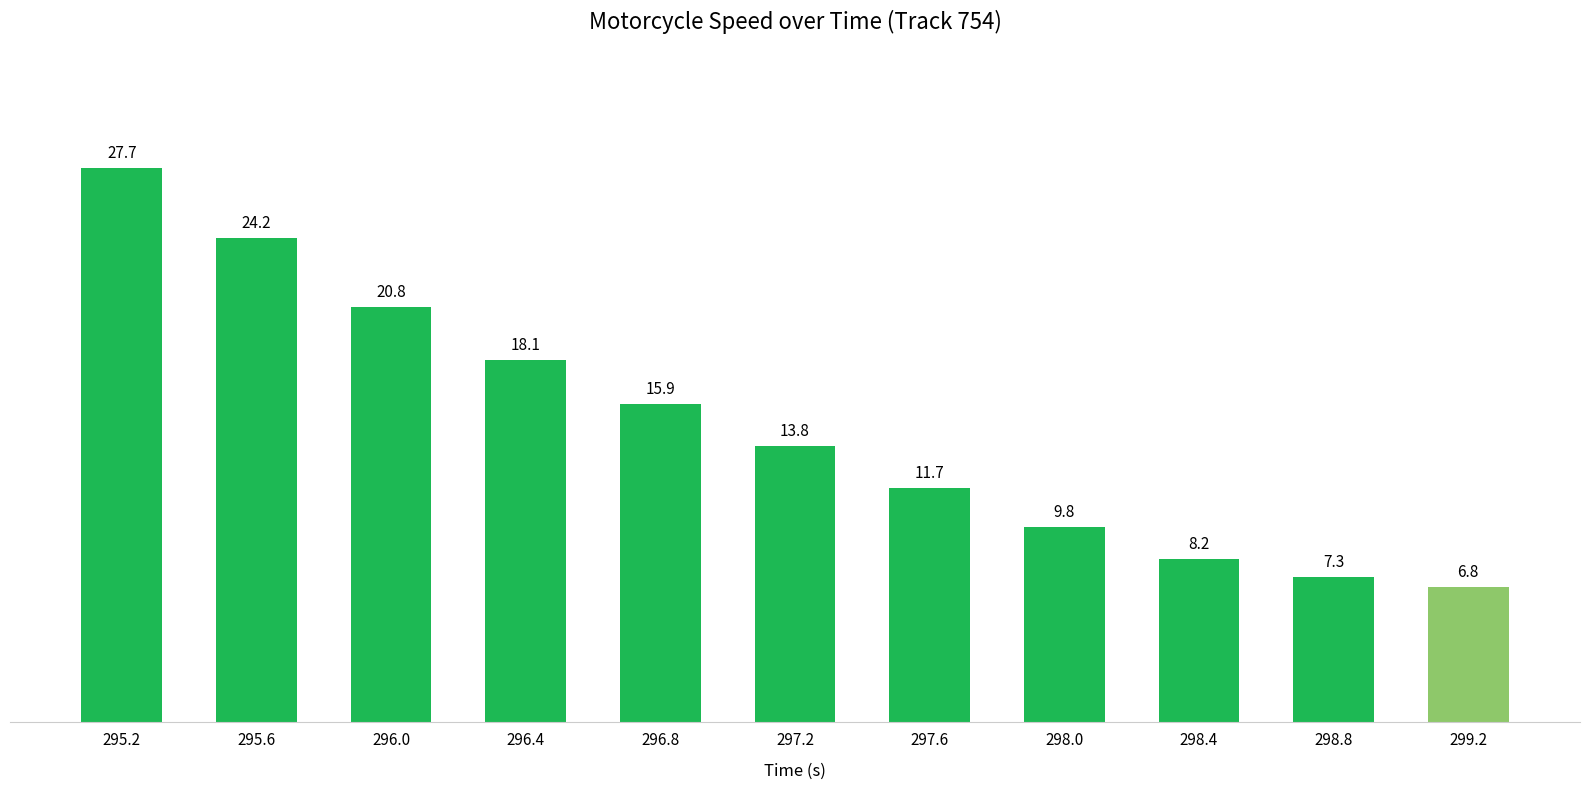

Rank the categories by value from highest to lowest.

295.2, 295.6, 296.0, 296.4, 296.8, 297.2, 297.6, 298.0, 298.4, 298.8, 299.2